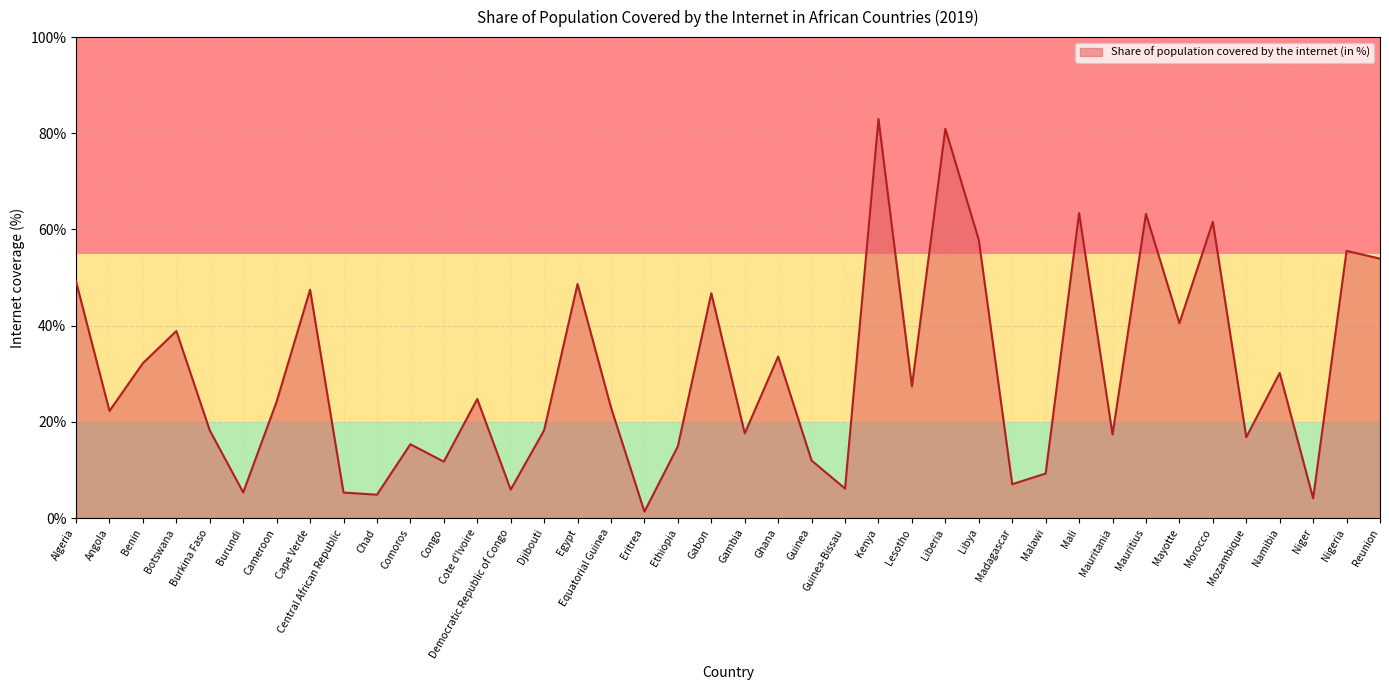

Does the chart have visible grid lines?

Yes